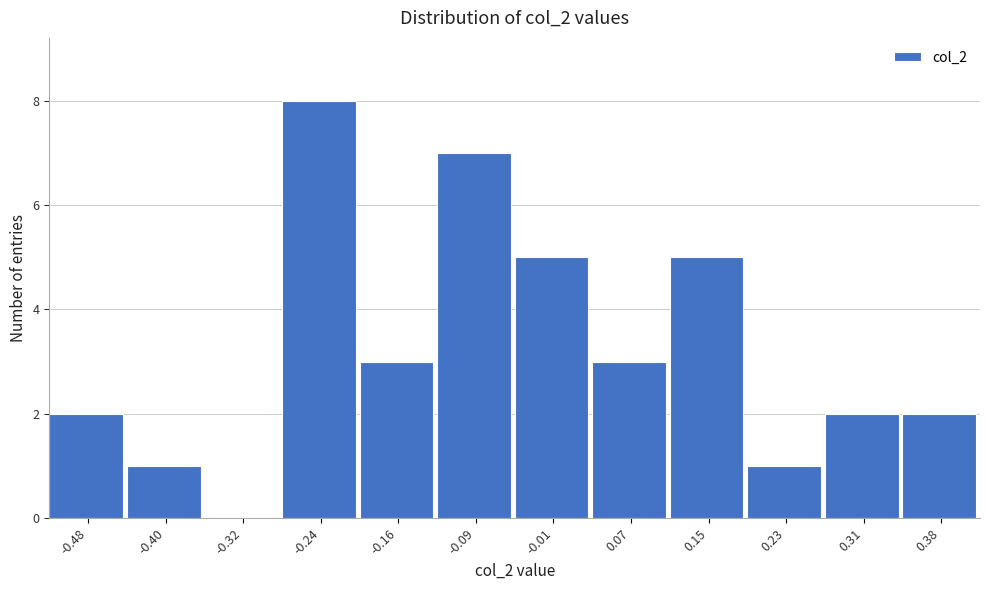

Reading left to right, transcribe all the data shown in this chart.

-0.48=2	-0.40=1	-0.32=0	-0.24=8	-0.16=3	-0.09=7	-0.01=5	0.07=3	0.15=5	0.23=1	0.31=2	0.38=2